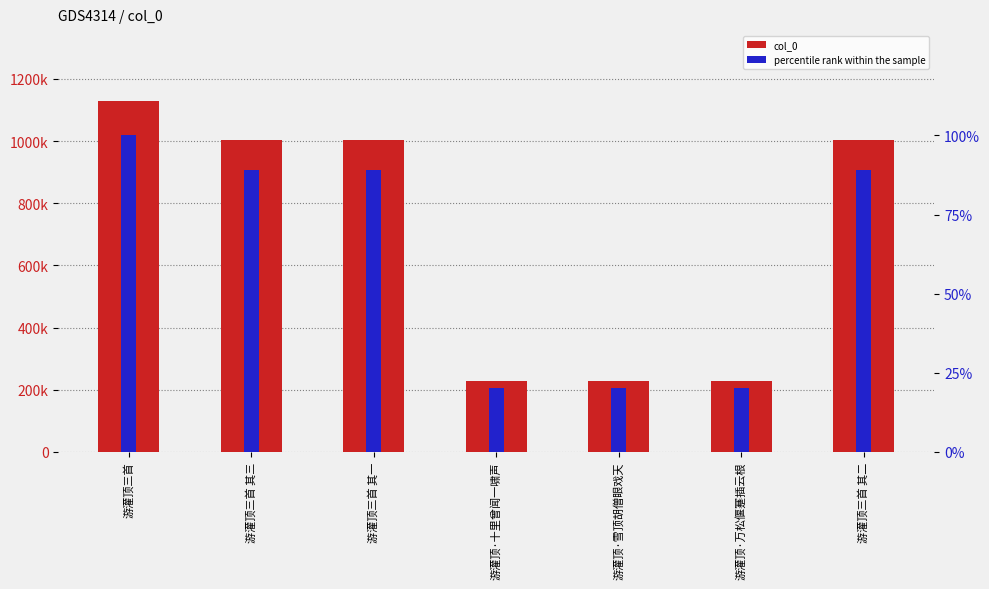

What is the difference between the percentile rank within the sample values at 游灌顶三首 其二 and 游灌顶·万松偃蹇插云根?

68.9